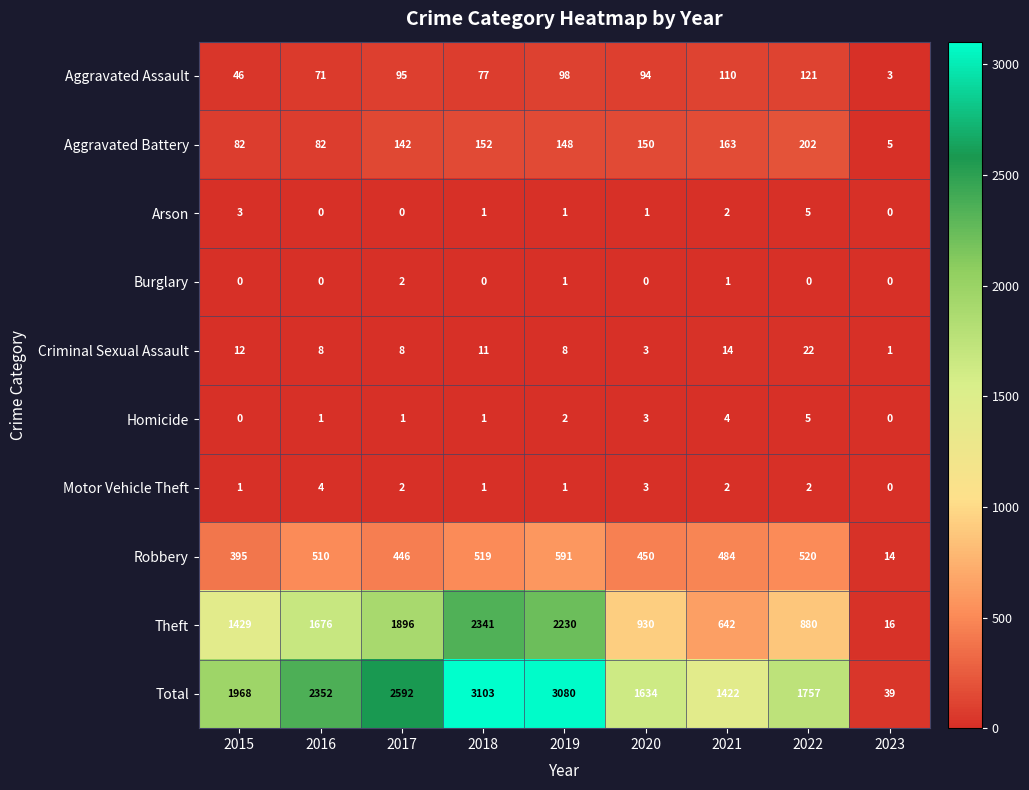

Count the Arson values in the range 0 to 2.

7